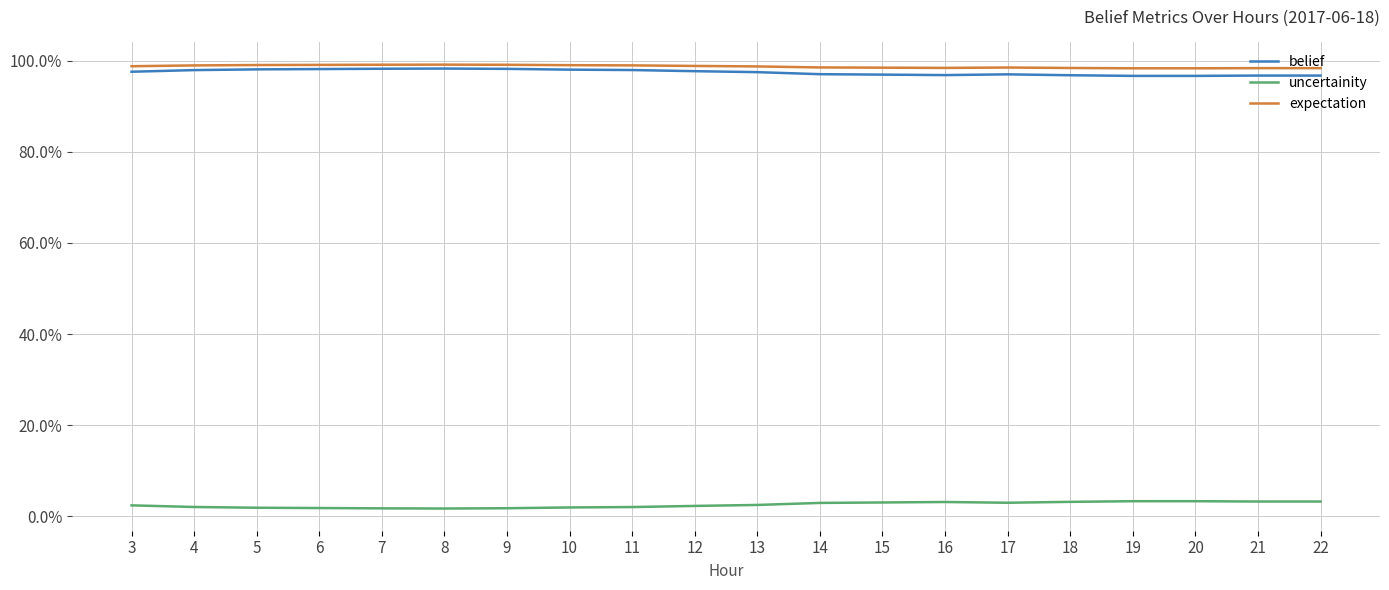

Which has a higher value, 14 or 22?

14